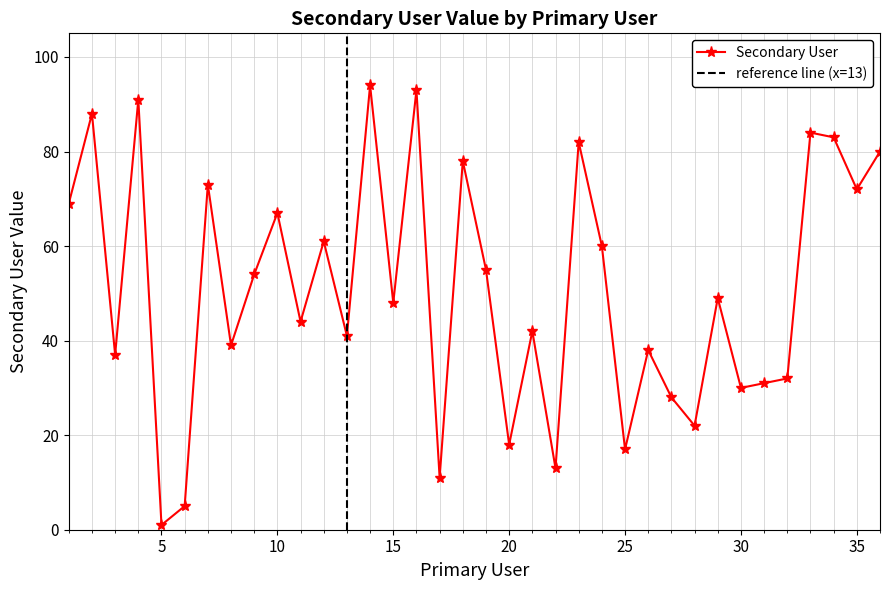

List the labels in order of value, largest first.

14, 16, 4, 2, 33, 34, 23, 36, 18, 7, 35, 1, 10, 12, 24, 19, 9, 29, 15, 11, 21, 13, 8, 26, 3, 32, 31, 30, 27, 28, 20, 25, 22, 17, 6, 5